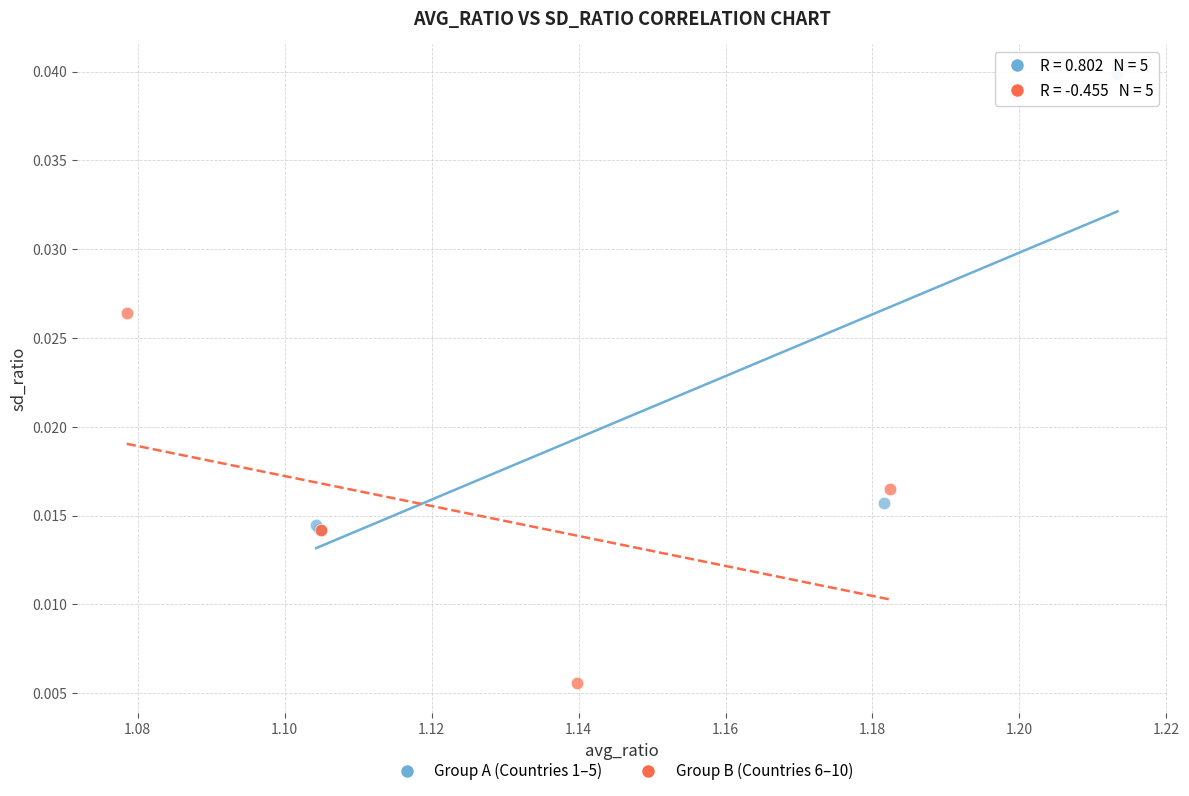

What are all the series names shown in the legend?

Group A (Countries 1–5), Group B (Countries 6–10)